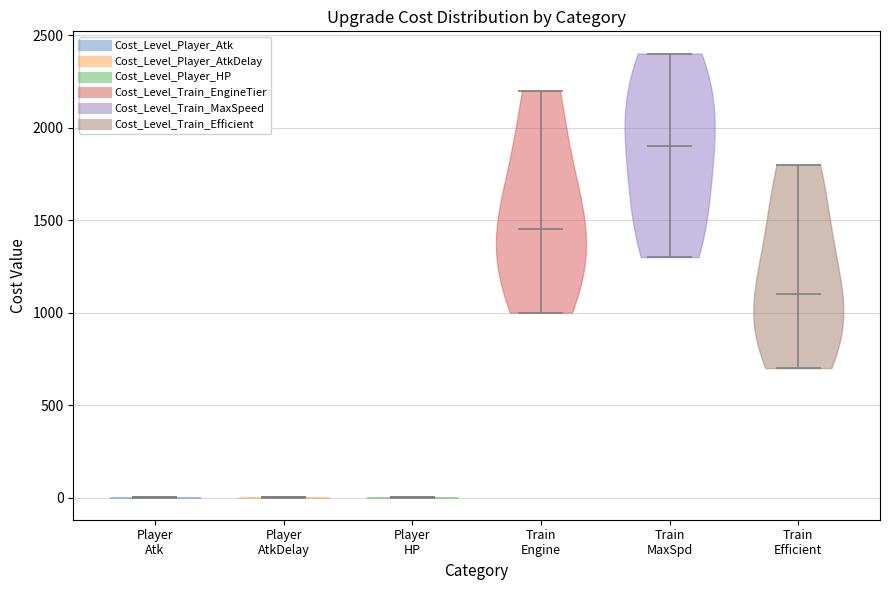

Reading left to right, read every violin against the y-axis: where its median line is, and the lowest and highest points it reaches. The values are not printed on the chart, so give them approximately, as read against the axis.

Player Atk: median line 0, lowest point 0, highest point 0
Player AtkDelay: median line 0, lowest point 0, highest point 0
Player HP: median line 0, lowest point 0, highest point 0
Train Engine: median line 1450, lowest point 1000, highest point 2200
Train MaxSpd: median line 1900, lowest point 1300, highest point 2400
Train Efficient: median line 1100, lowest point 700, highest point 1800